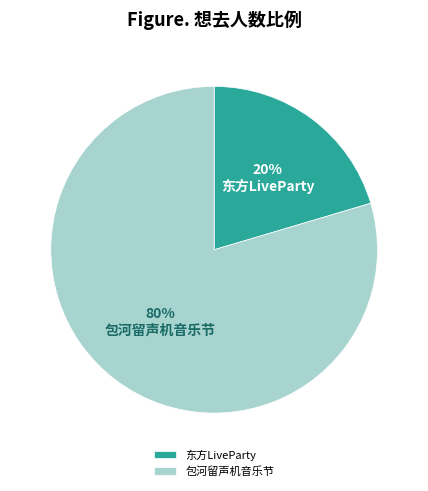

Which category has the biggest portion of the pie?

包河留声机音乐节